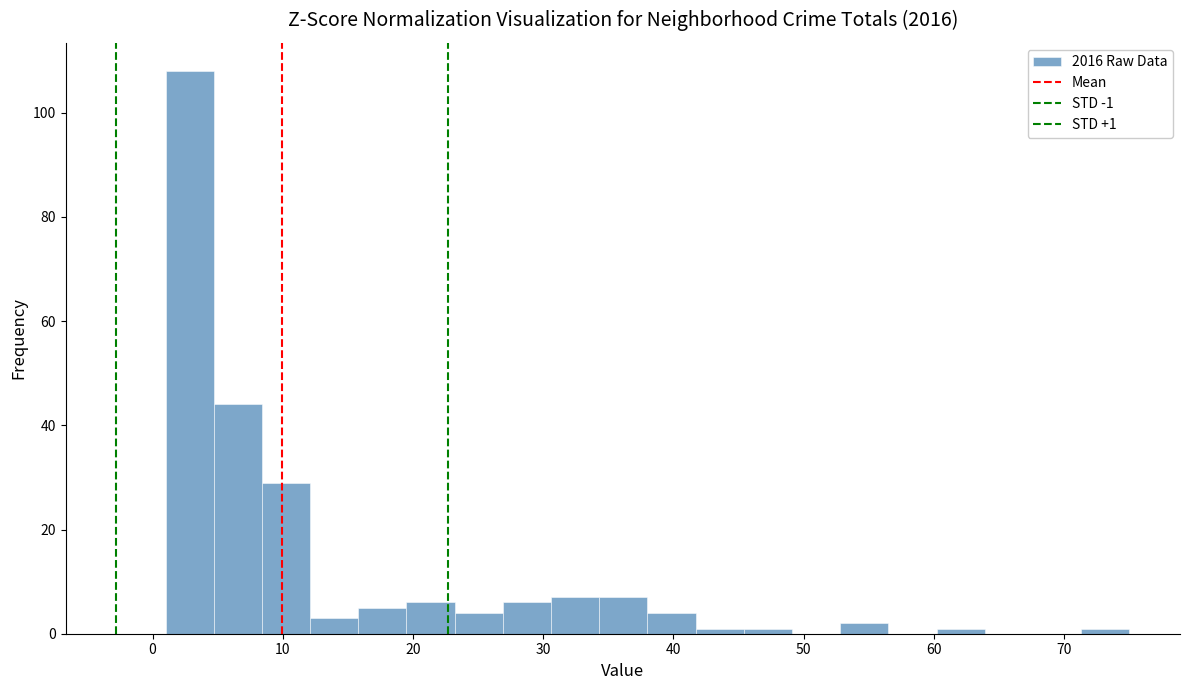

Around what value on the x-axis is the tallest bar? Give the approximate position of its centre, as read against the axis.

3